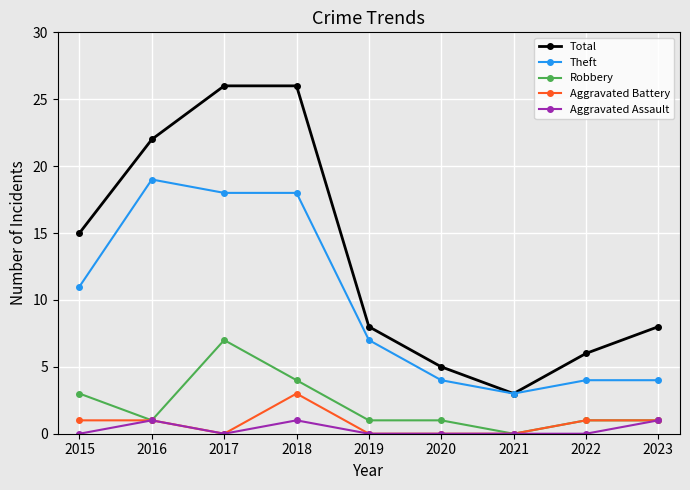

What is the value of the Aggravated Assault point at the 4th from the left?

1